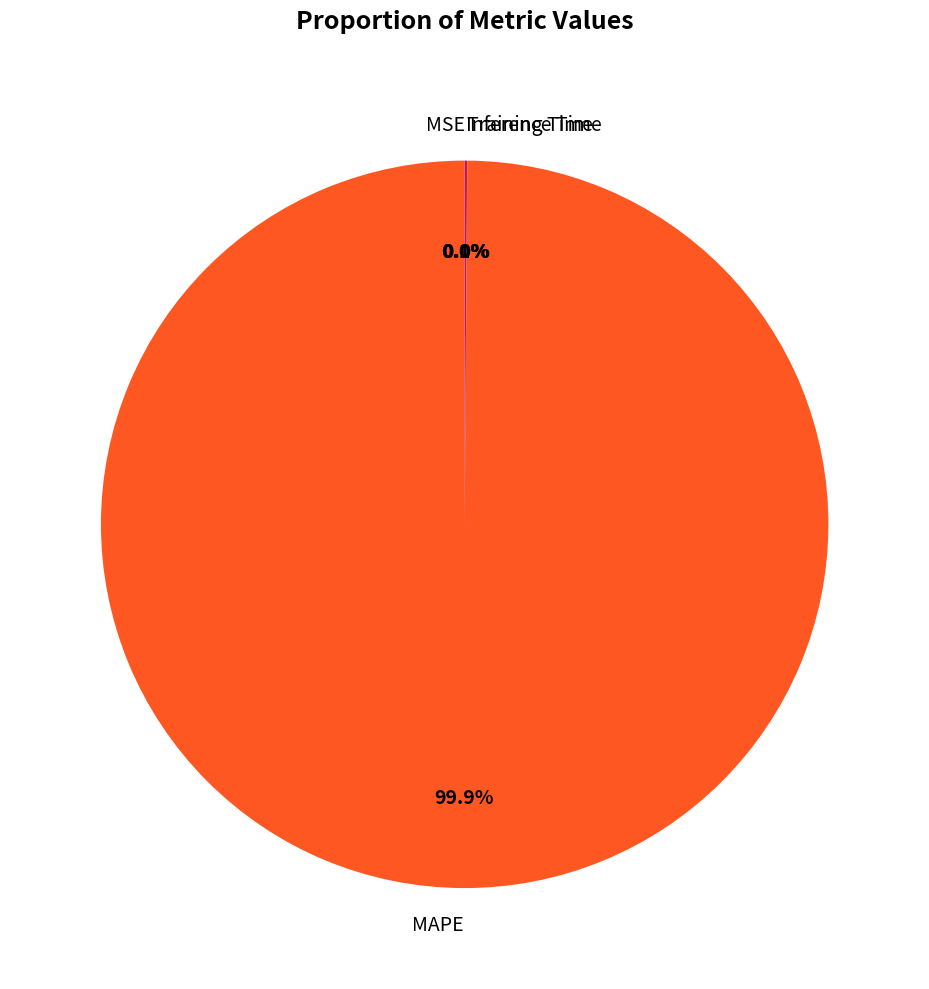

Which category accounts for the majority?

MAPE